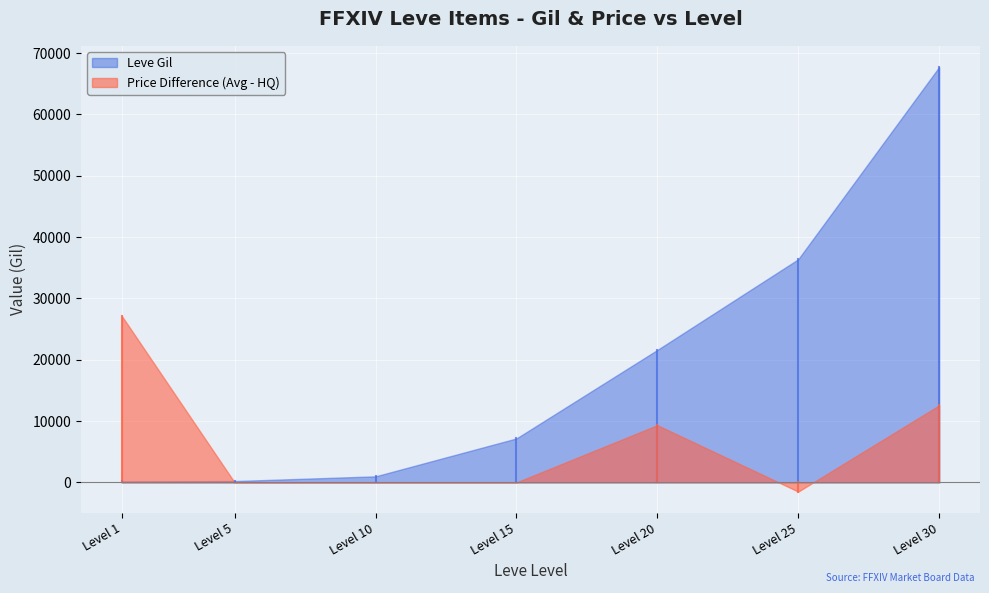

The value of Price Difference (Avg - HQ) at Level 1 is 27128. True or false?

True